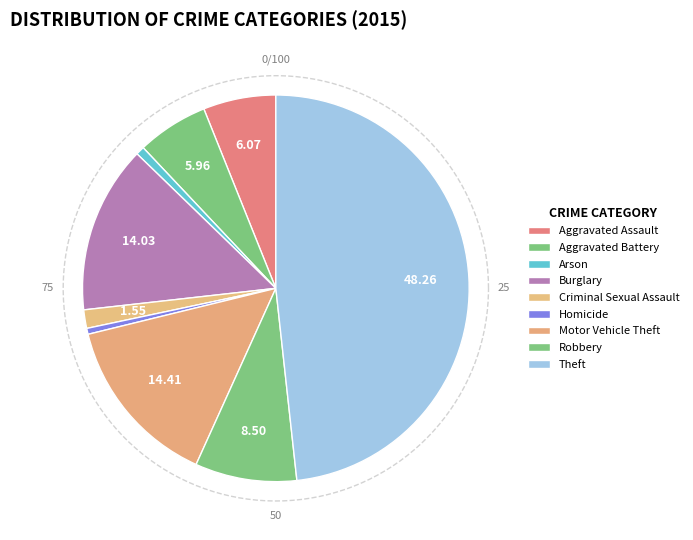

To the nearest percent, what is the average slice percentage?

11%